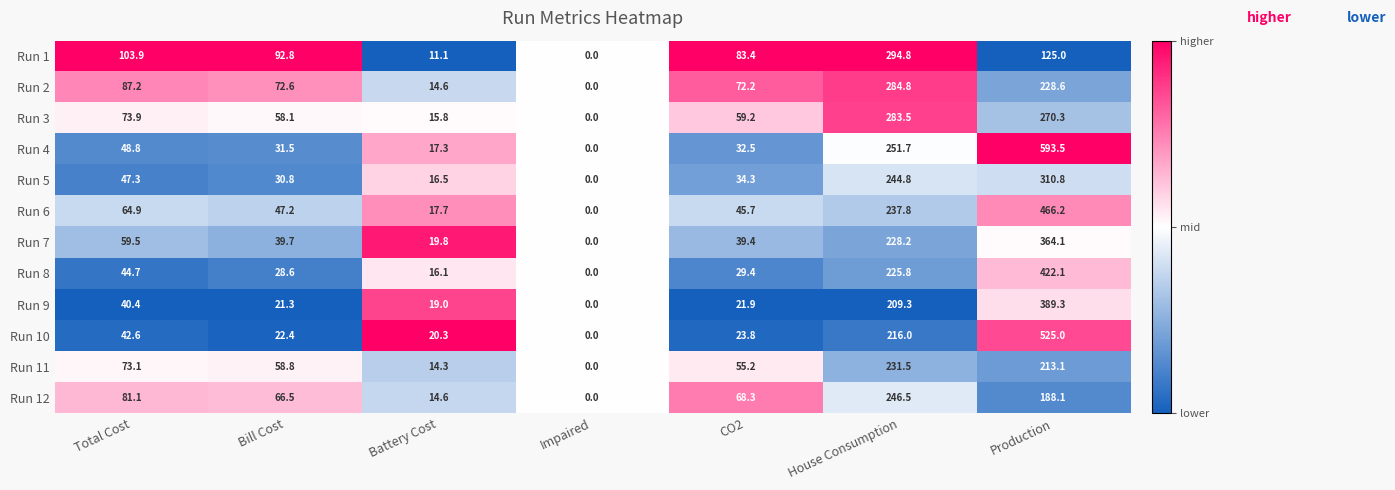

What is the greatest value displayed?

593.5